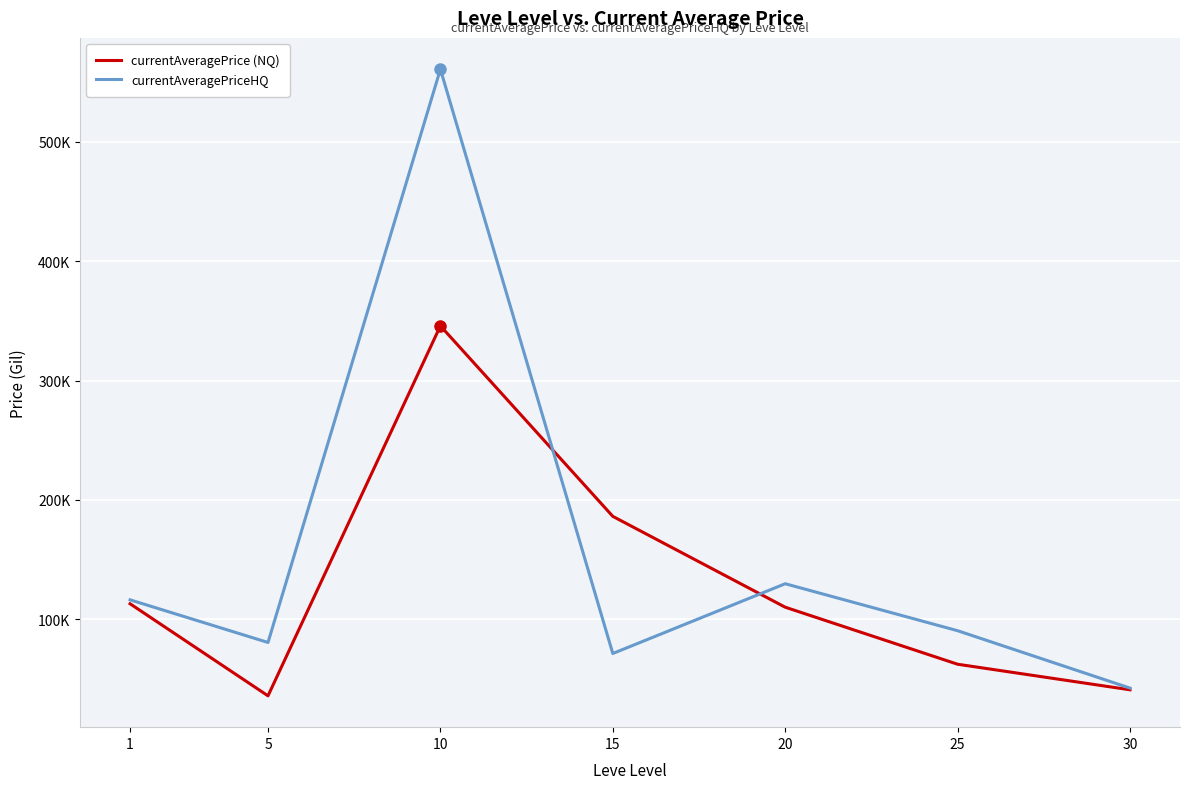

What are all the series names shown in the legend?

currentAveragePrice (NQ), currentAveragePriceHQ